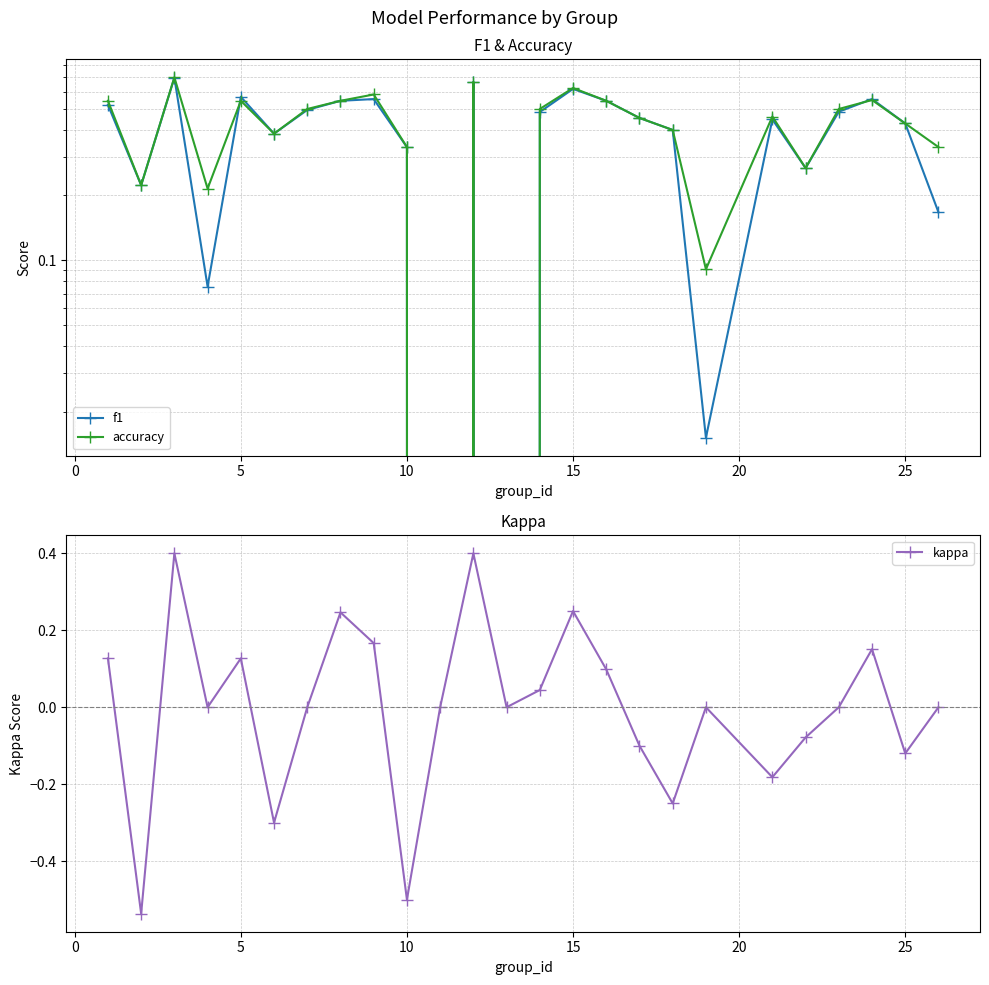

In kappa, how many points are higher than both neighbors (excluding endpoints)?

7